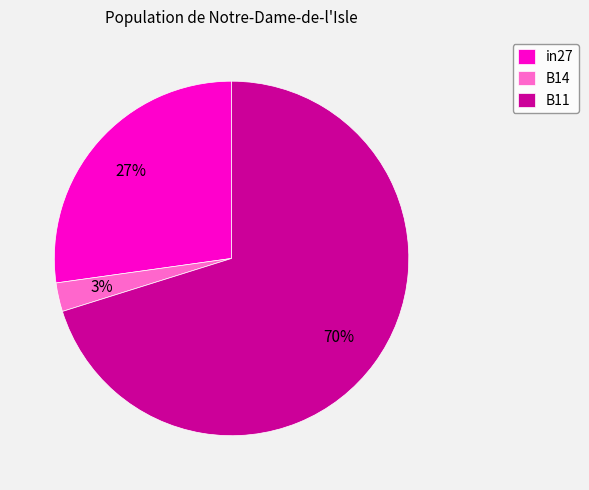

The B11 slice represents 70% of the pie. True or false?

True